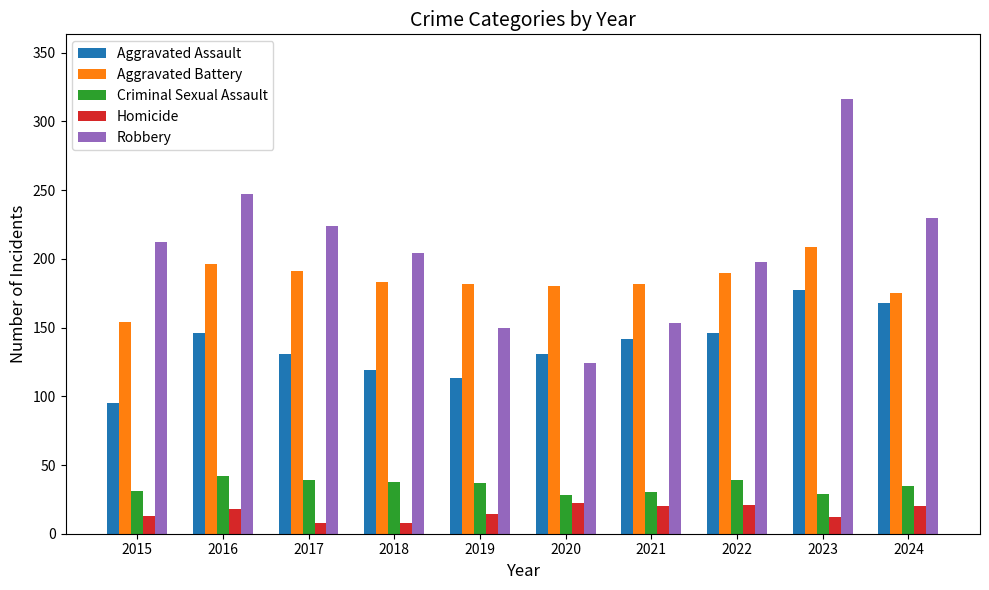

True or false: Homicide has a value of 21 at 2022.

True